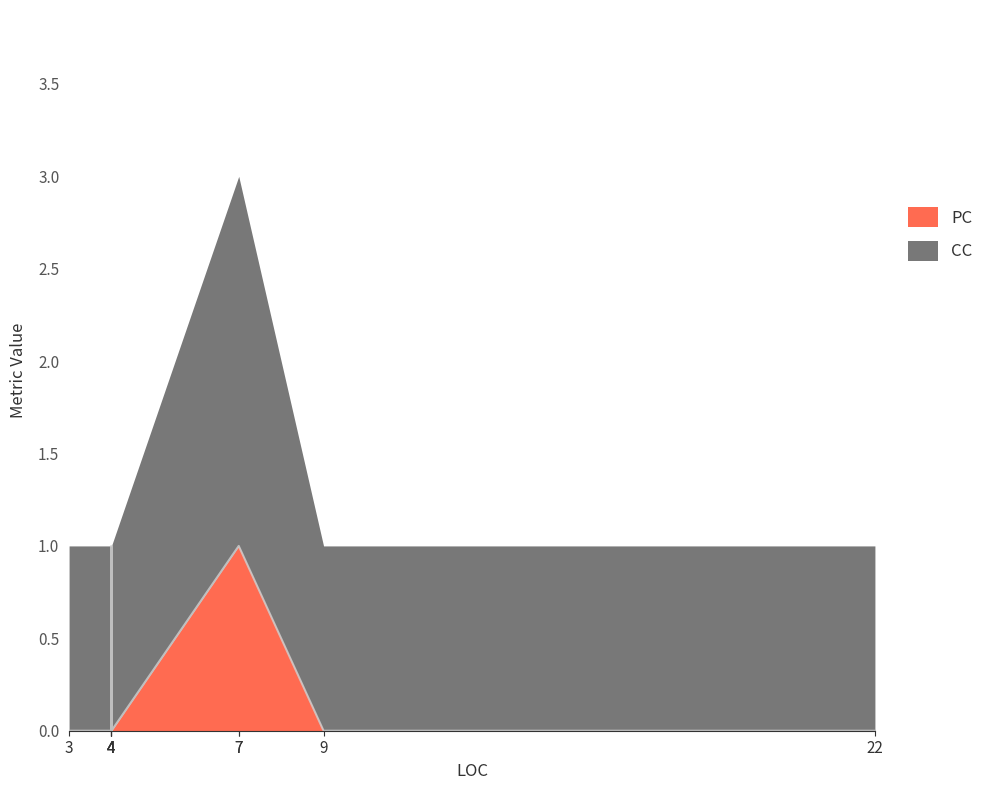

Rank the series at 9 from lowest to highest value.

PC, CC